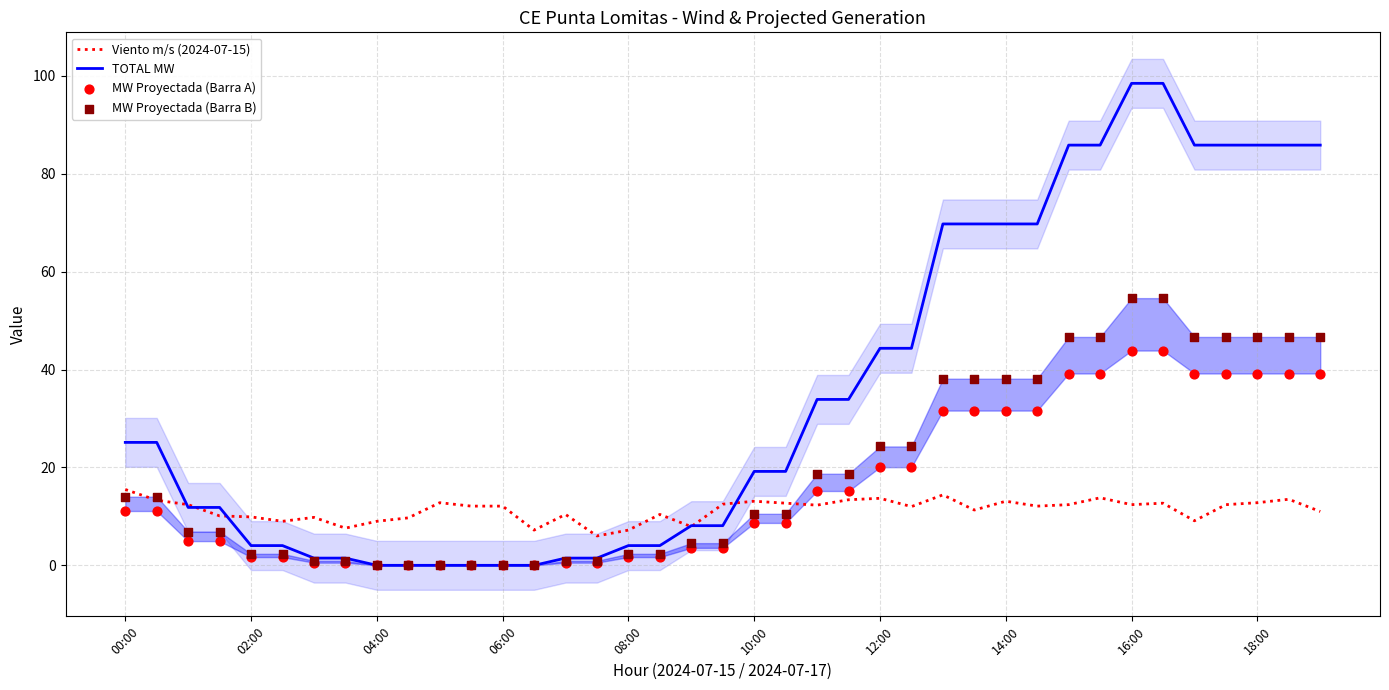

Which series reaches the minimum Y coordinate?

TOTAL MW